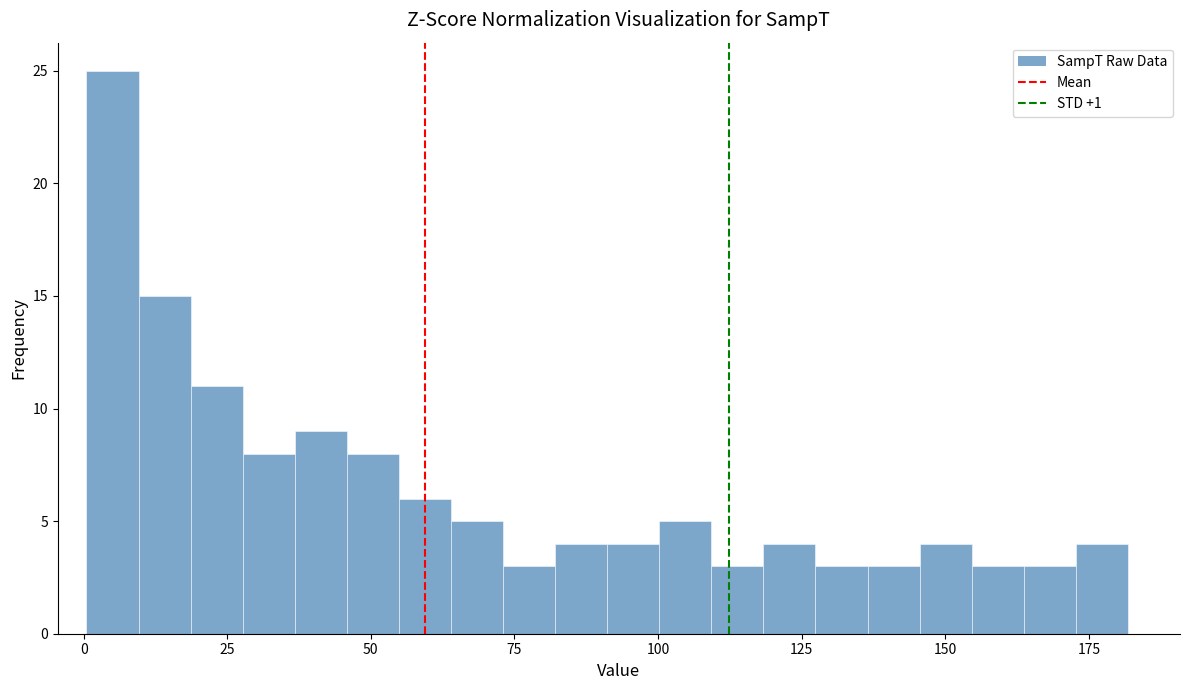

Read against the x-axis, roughly where is the centre of the tallest bar?

5